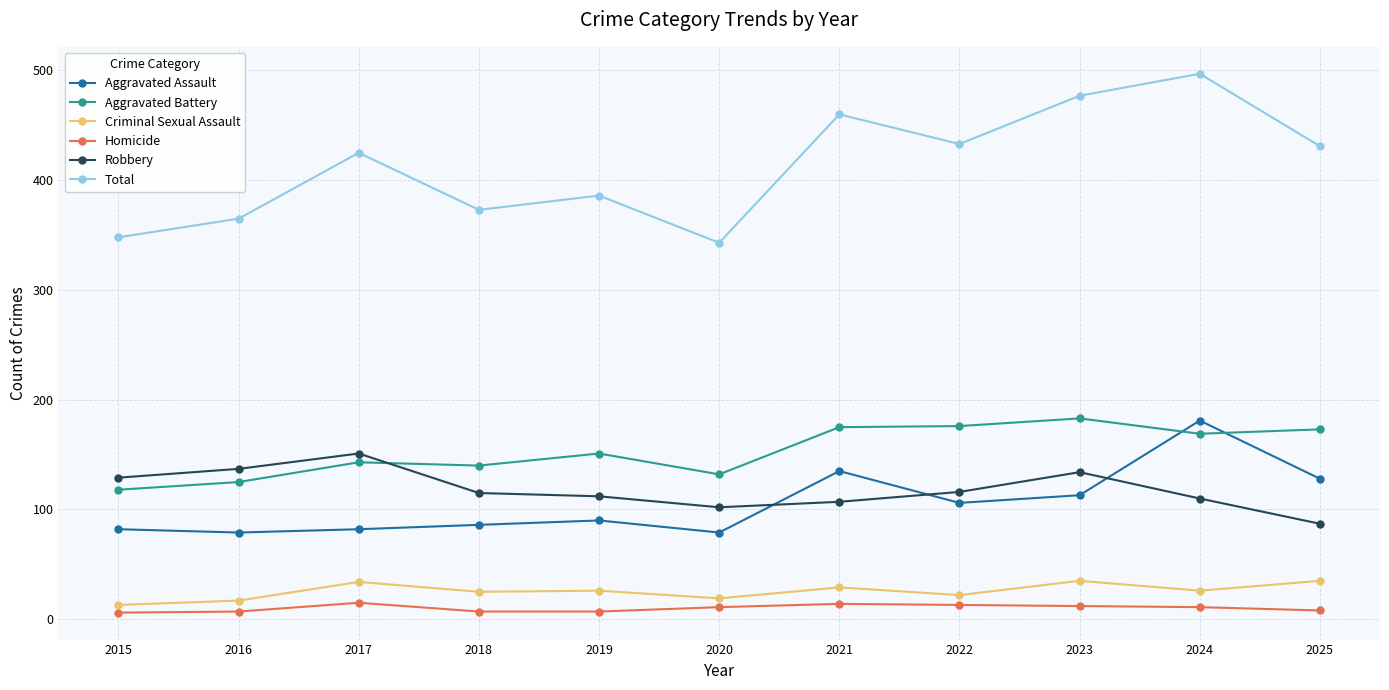

What is the value of the Total point at the 9th from the left?

477